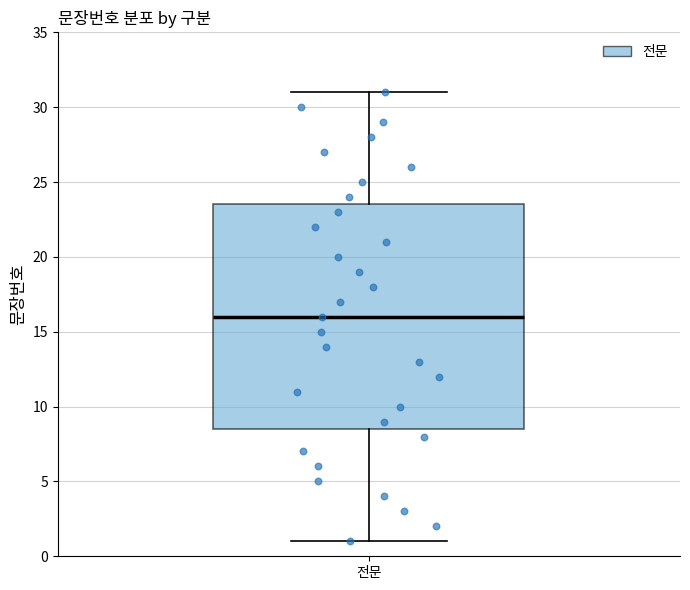

Transcribe this box plot: give where the median line is, the range the box spans, and where the two whiskers end, as read against the y-axis. The values are not printed on the chart, so give them approximately, as read against the axis.

median 16.0, box 8.5 to 23.5, whiskers 1.0 to 31.0